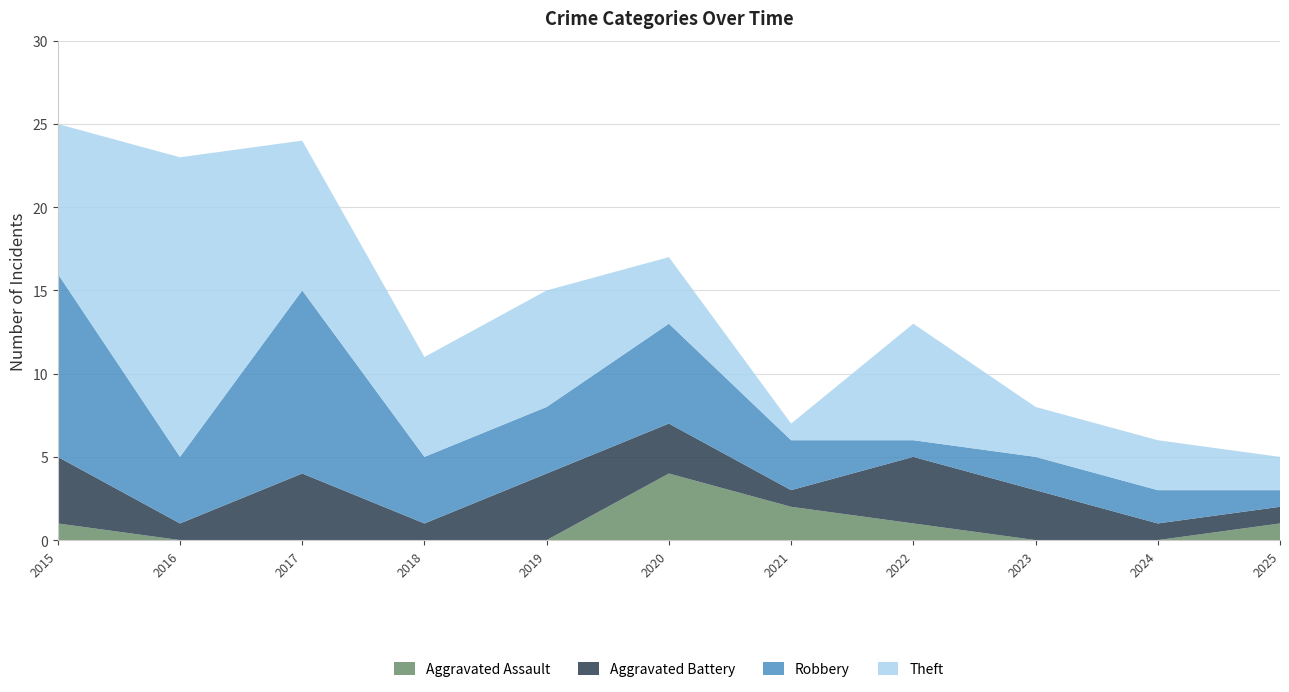

Reading left to right, what are all the values shown in this chart?

Aggravated Assault: 1	0	0	0	0	4	2	1	0	0	1
Aggravated Battery: 4	1	4	1	4	3	1	4	3	1	1
Robbery: 11	4	11	4	4	6	3	1	2	2	1
Theft: 9	18	9	6	7	4	1	7	3	3	2